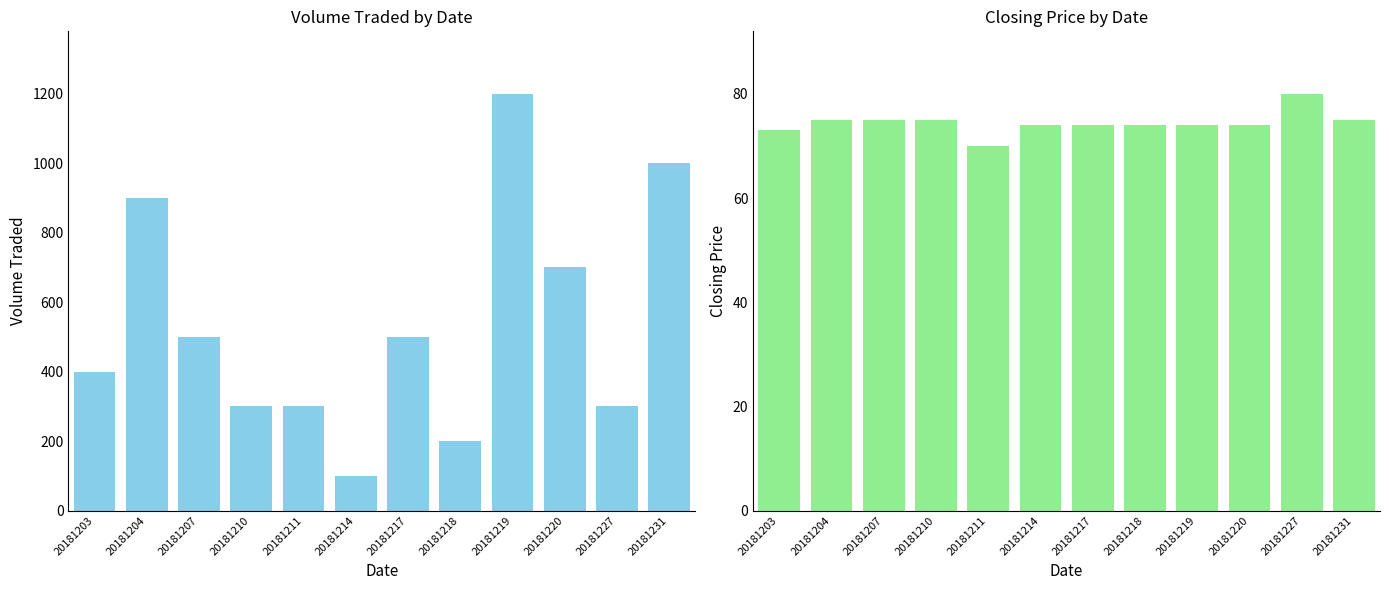

Does the chart contain stacked bars?

No